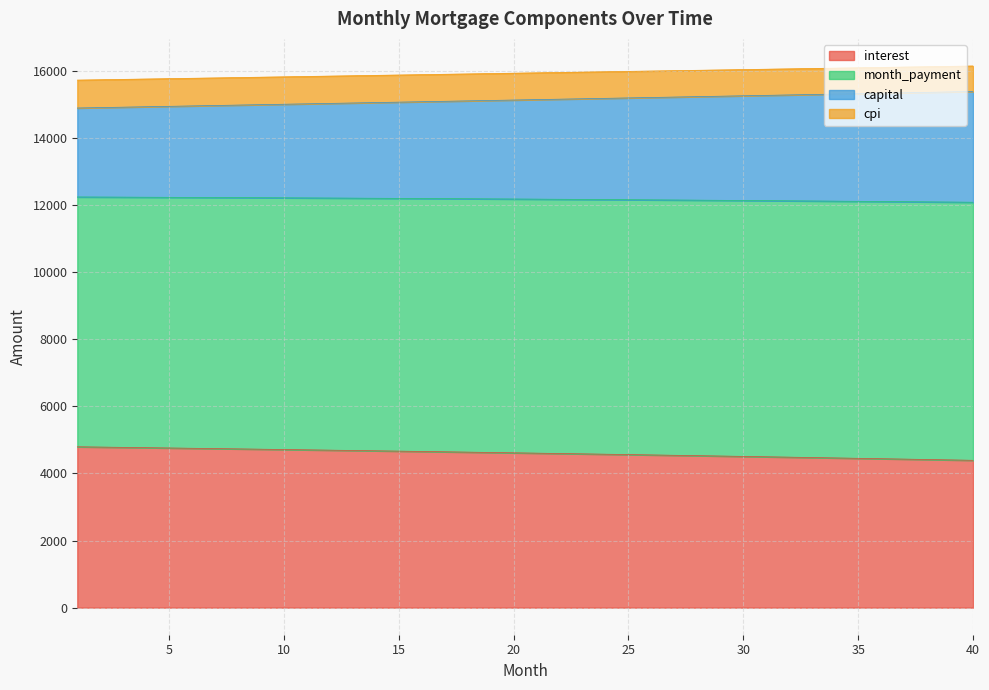

True or false: month_payment and capital cross at least once.

False